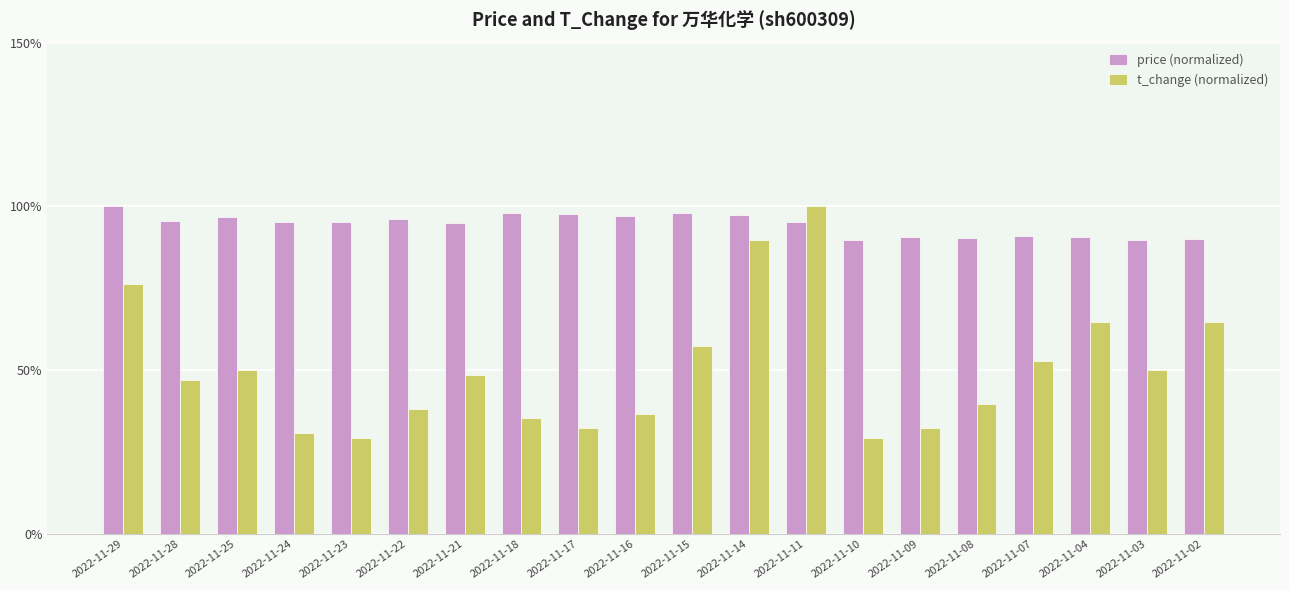

At how many categories does at least one series exceed 64?

20